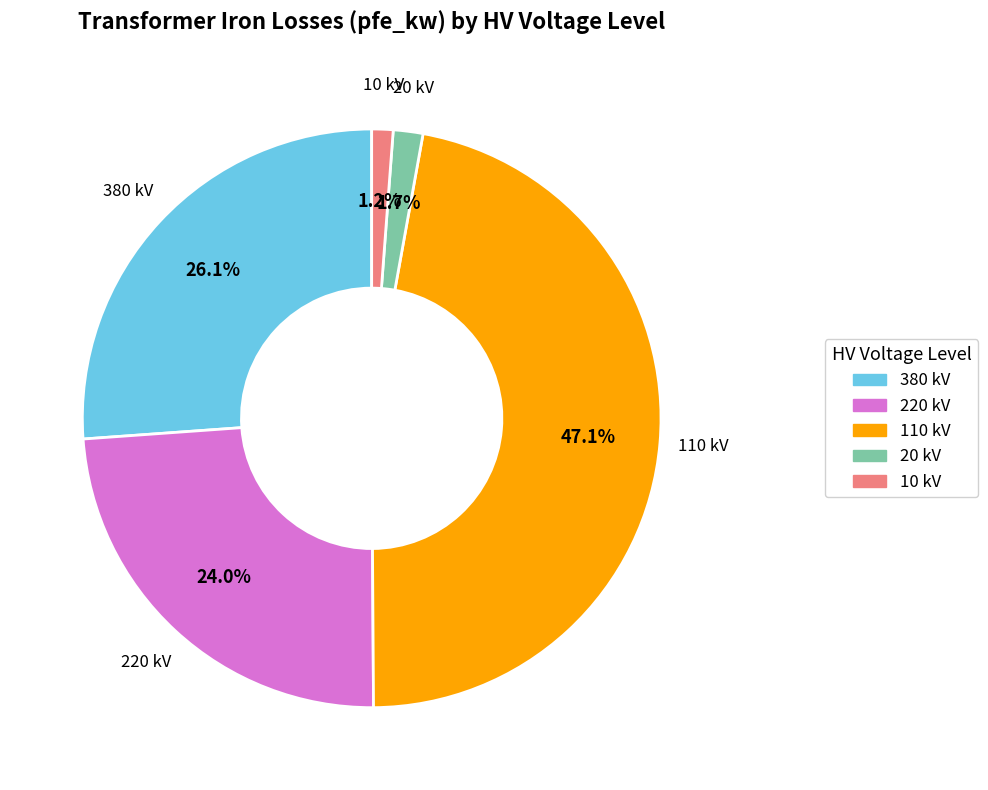

To the nearest percent, what portion does 220 kV represent?

24%